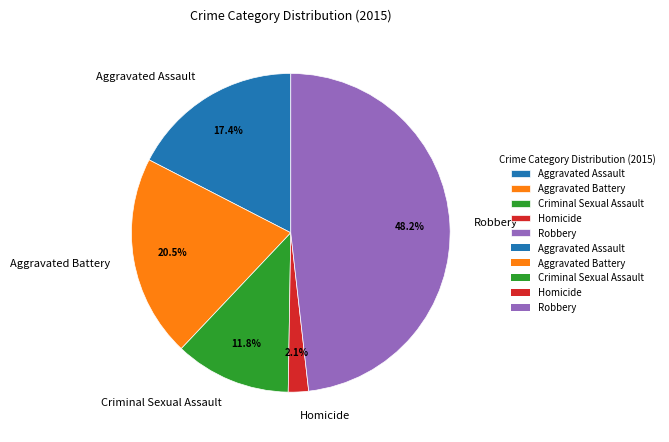

How many segments does this pie chart have?

5